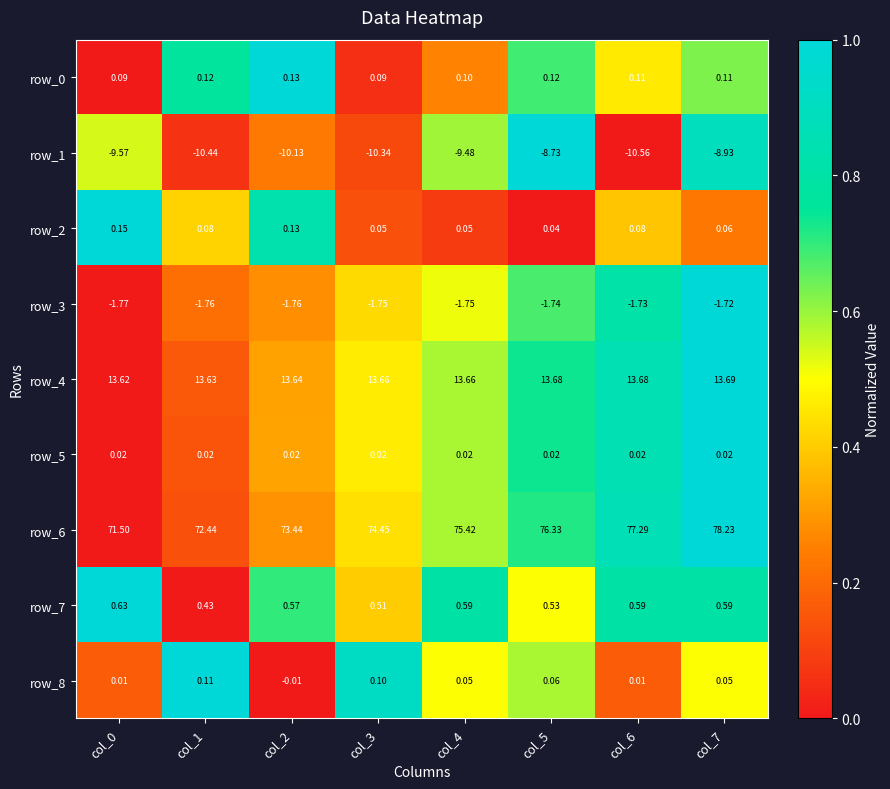

Reading left to right, what are all the values shown in this chart?

row_0: col_0=0.0	col_1=0.8	col_2=1.0	col_3=0.1	col_4=0.3	col_5=0.7	col_6=0.5	col_7=0.6
row_1: col_0=0.5	col_1=0.1	col_2=0.2	col_3=0.1	col_4=0.6	col_5=1.0	col_6=0.0	col_7=0.9
row_2: col_0=1.0	col_1=0.4	col_2=0.8	col_3=0.1	col_4=0.1	col_5=0.0	col_6=0.4	col_7=0.2
row_3: col_0=0.0	col_1=0.2	col_2=0.3	col_3=0.4	col_4=0.5	col_5=0.7	col_6=0.8	col_7=1.0
row_4: col_0=0.0	col_1=0.2	col_2=0.3	col_3=0.5	col_4=0.6	col_5=0.7	col_6=0.9	col_7=1.0
row_5: col_0=0.0	col_1=0.1	col_2=0.3	col_3=0.5	col_4=0.6	col_5=0.7	col_6=0.9	col_7=1.0
row_6: col_0=0.0	col_1=0.1	col_2=0.3	col_3=0.4	col_4=0.6	col_5=0.7	col_6=0.9	col_7=1.0
row_7: col_0=1.0	col_1=0.0	col_2=0.7	col_3=0.4	col_4=0.8	col_5=0.5	col_6=0.8	col_7=0.8
row_8: col_0=0.2	col_1=1.0	col_2=0.0	col_3=0.9	col_4=0.5	col_5=0.6	col_6=0.2	col_7=0.5